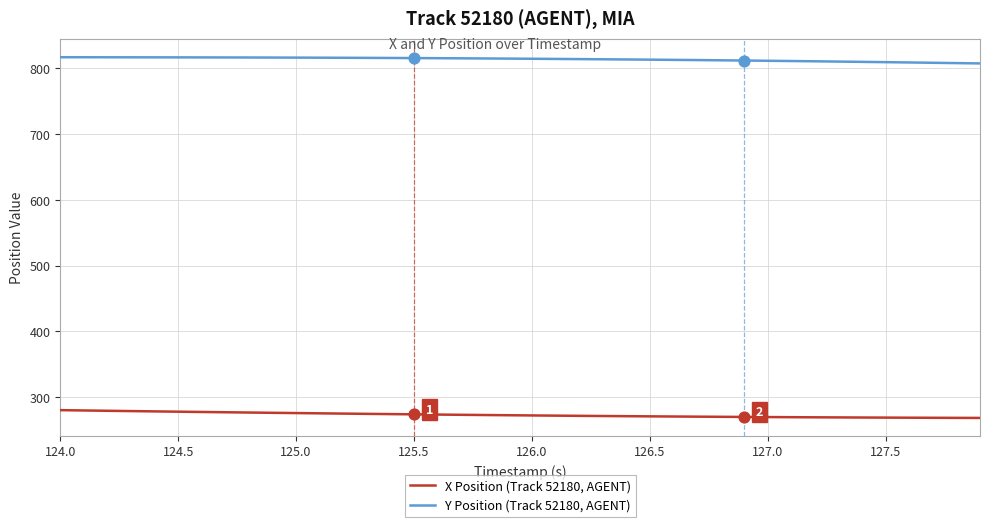

True or false: Y Position (Track 52180, AGENT) and X Position (Track 52180, AGENT) cross at least once.

False